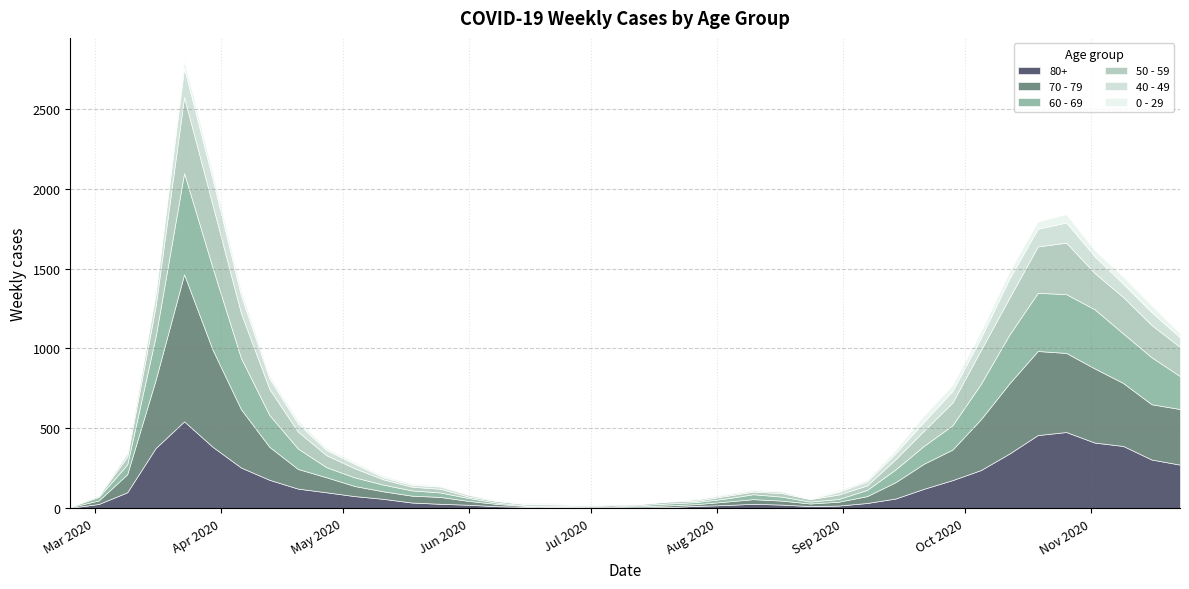

At which label is 50 - 59 closest to 239?

2020-10-12